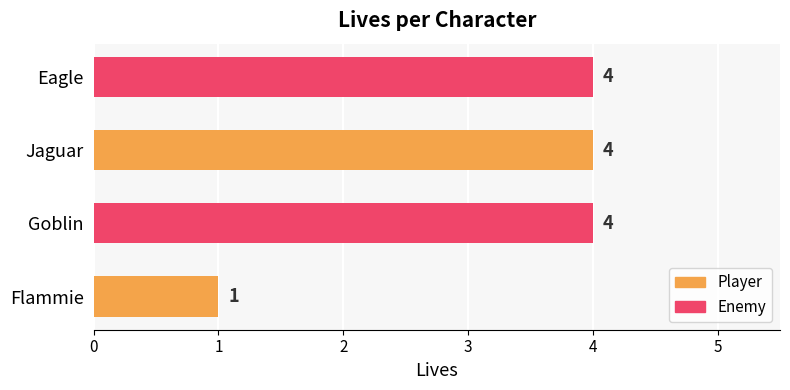

What is the ratio of the value at Goblin to the value at Flammie?

4.0